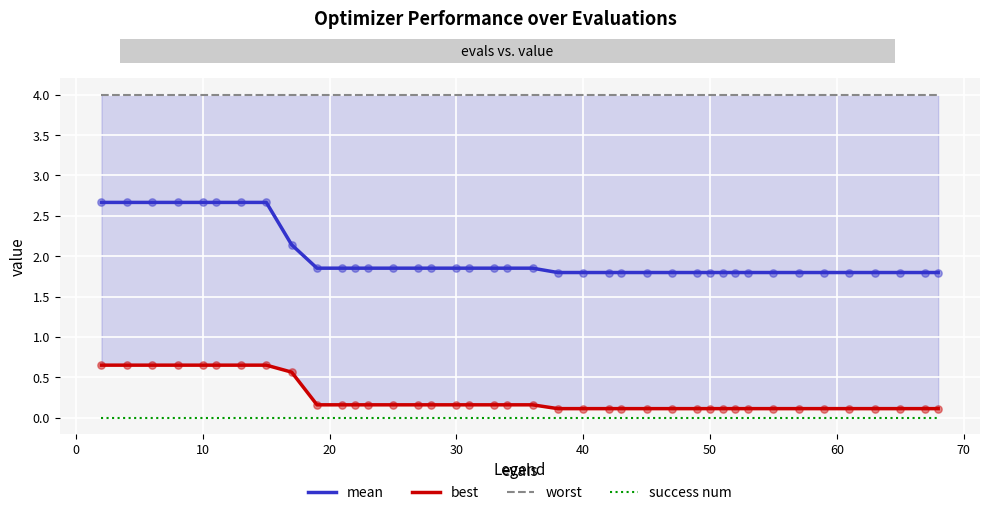

True or false: success num and mean cross at least once.

False